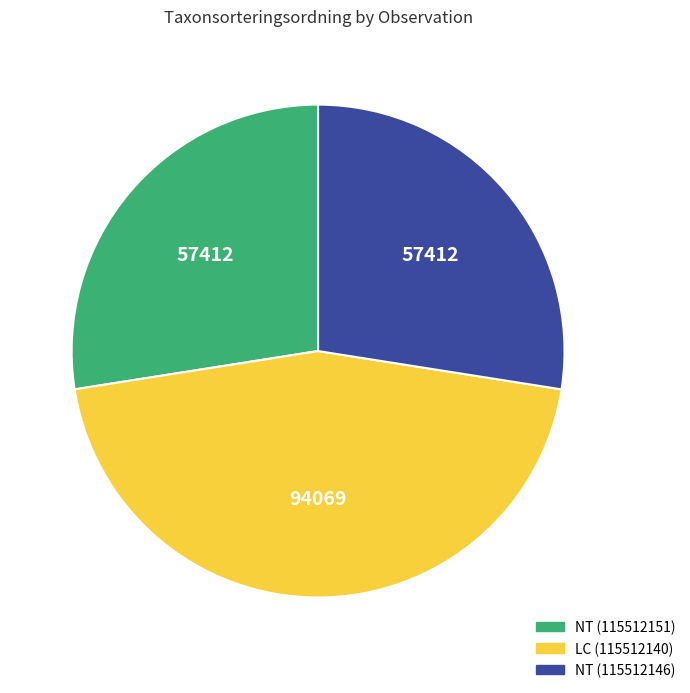

The NT (115512146) slice represents 18% of the pie. True or false?

False